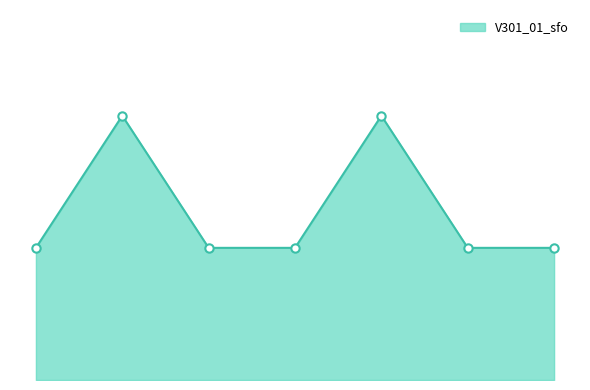

Is this an area chart (filled region under the line)?

Yes